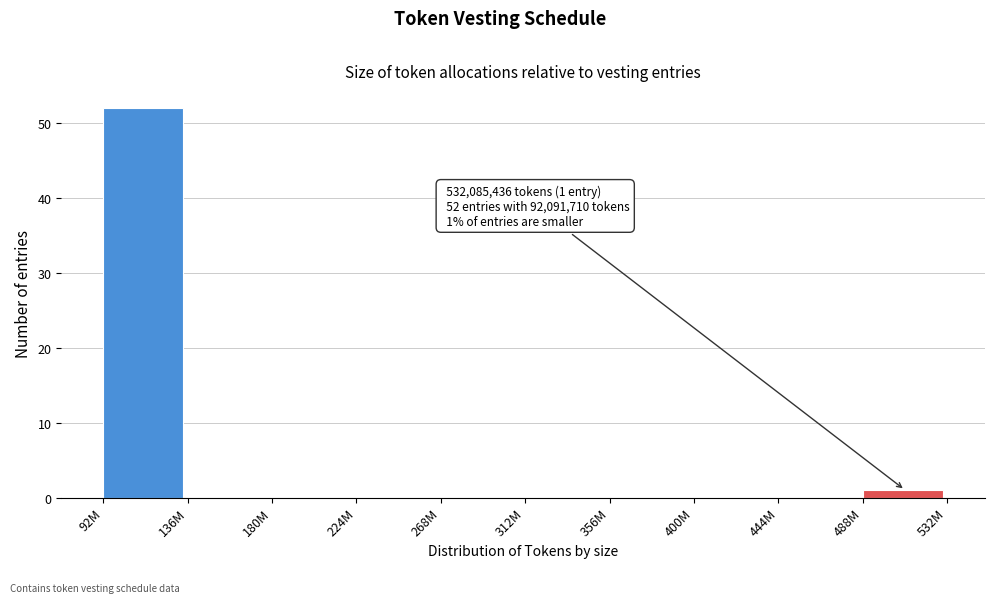

Reading right to left, extract all data points from this chart.

488M=1	444M=0	400M=0	356M=0	312M=0	268M=0	224M=0	180M=0	136M=0	92M=52